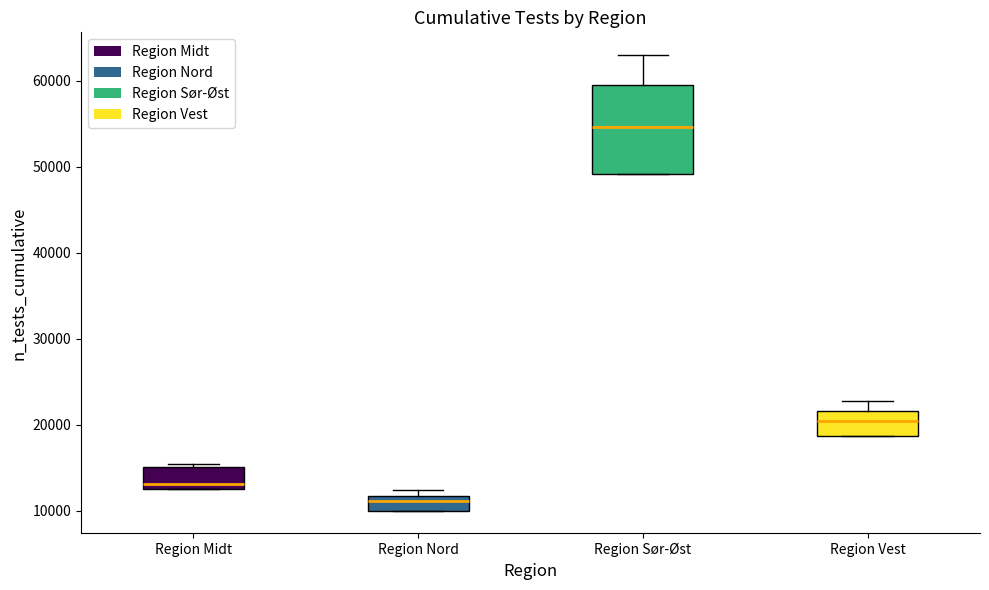

Reading left to right, read every box against the y-axis: the position of its median line, the range the box covers, and the ends of its whiskers. The values are not printed on the chart, so give them approximately, as read against the axis.

Region Midt: median 13000 (just above the box's lower edge), box 13000 to 15000, whiskers 13000 to 15000 (just above the box's upper edge)
Region Nord: median 11000, box 10000 to 12000, whiskers 10000 to 12000 (just above the box's upper edge)
Region Sør-Øst: median 55000, box 49000 to 59000, whiskers 49000 to 63000
Region Vest: median 20000, box 19000 to 22000, whiskers 19000 to 23000